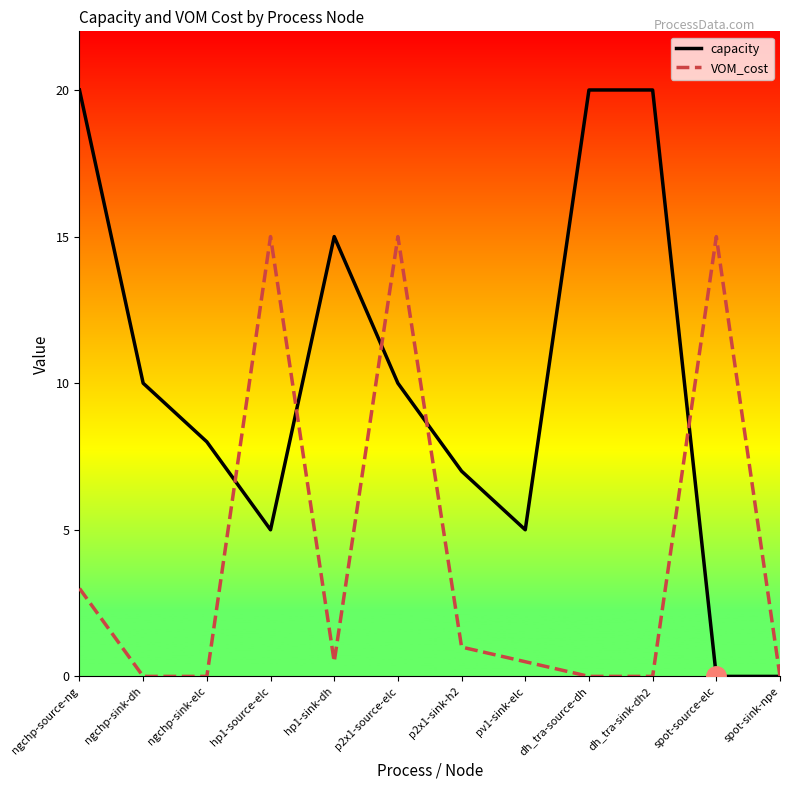

At which label is VOM_cost closest to 7?

ngchp-source-ng